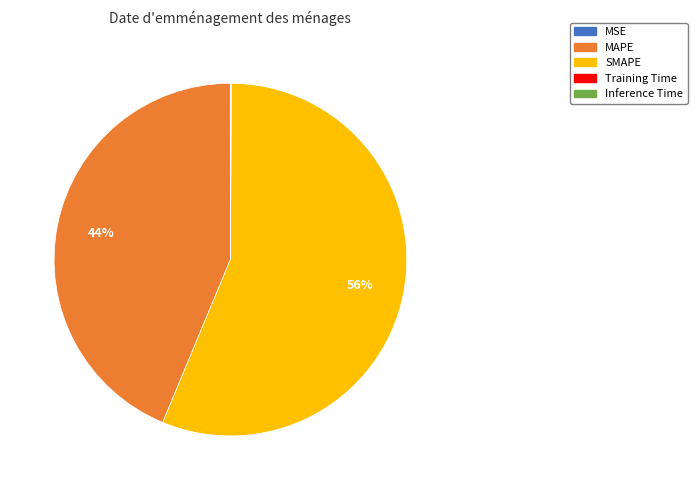

Which slice is the largest?

SMAPE